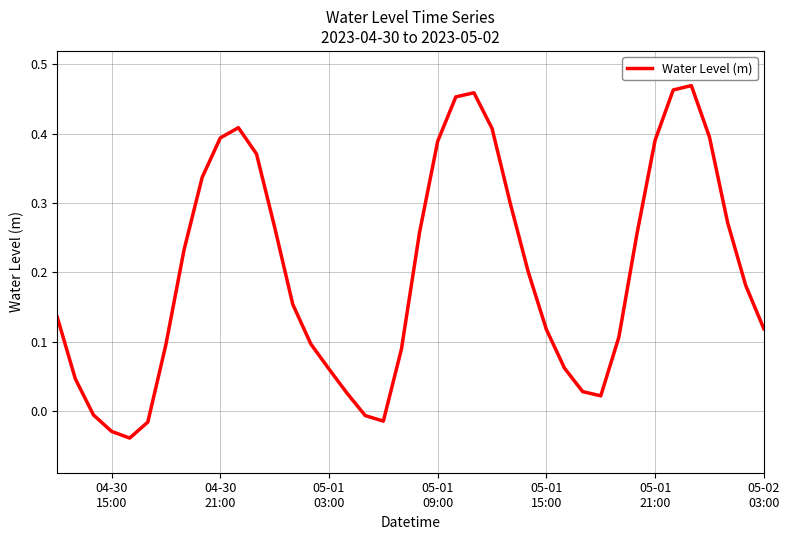

Reading left to right, what are all the values shown in this chart?

0.1	0.0	-0.0	-0.0	-0.0	-0.0	0.1	0.2	0.3	0.4	0.4	0.4	0.3	0.2	0.1	0.1	0.0	-0.0	-0.0	0.1	0.3	0.4	0.5	0.5	0.4	0.3	0.2	0.1	0.1	0.0	0.0	0.1	0.3	0.4	0.5	0.5	0.4	0.3	0.2	0.1